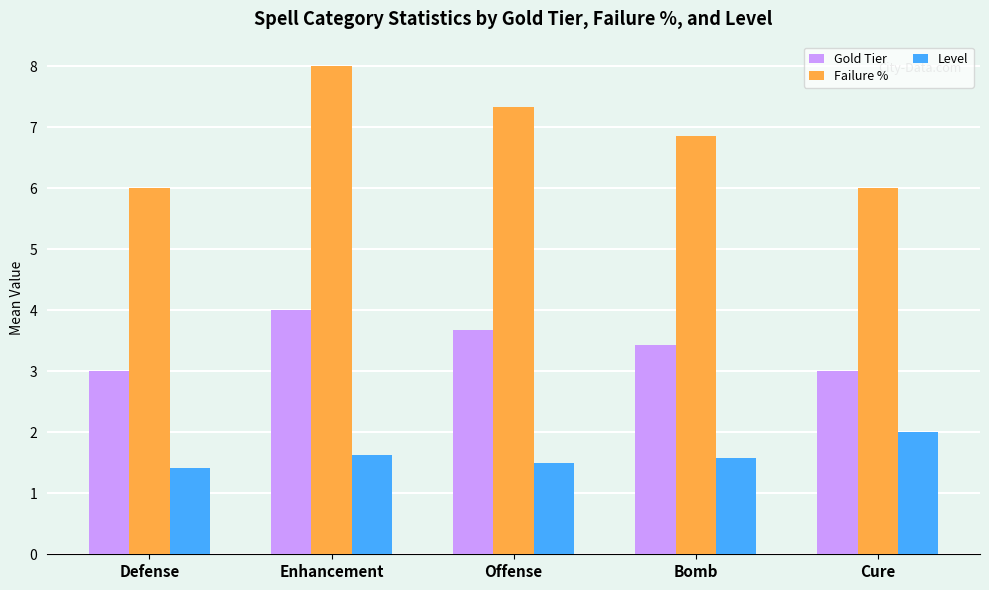

What is the spread (max minus min) of values at Defense?

4.6